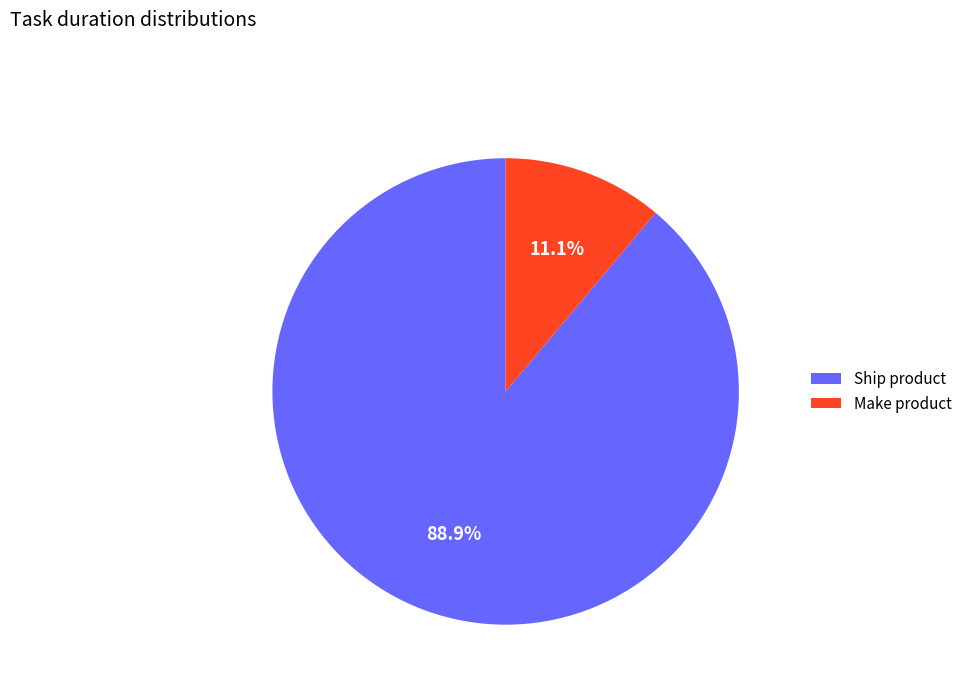

Is it true that Ship product is 89% of the pie?

True